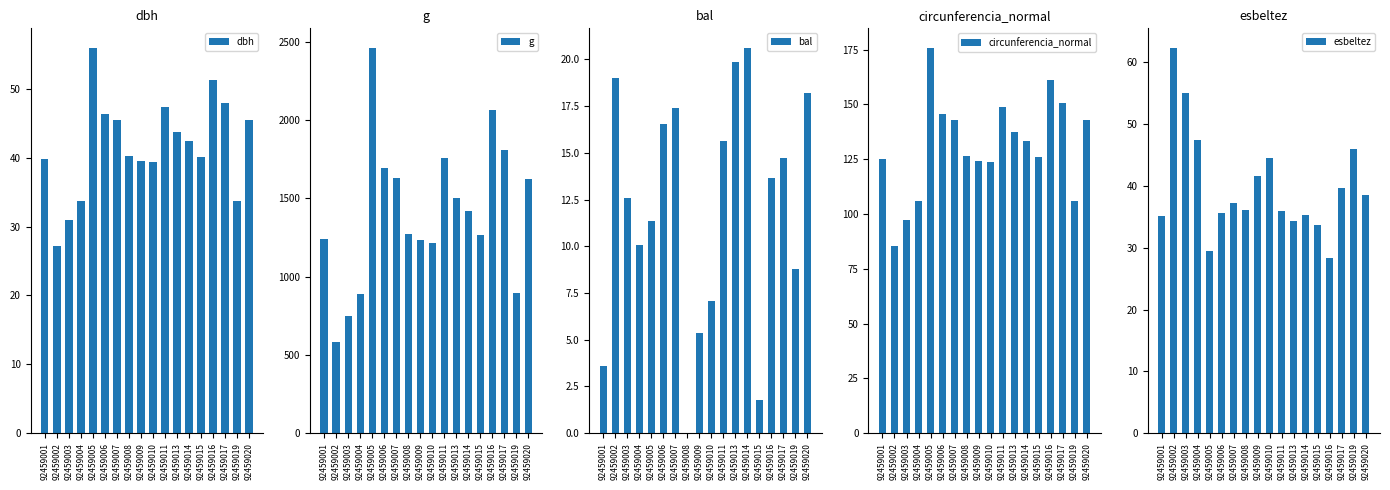

Count the number of data series in this chart.

5